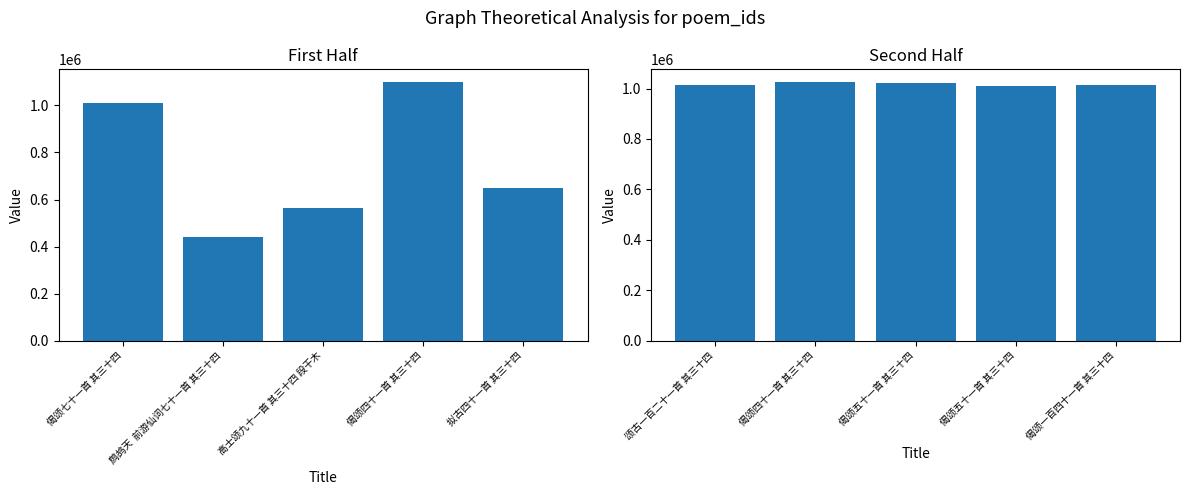

Reading left to right, what are all the values shown in this chart?

col_0 (first half): 1008395	440860	565528	1098360	651056
col_0 (second half): 1015839	1024909	1023174	1008651	1014527